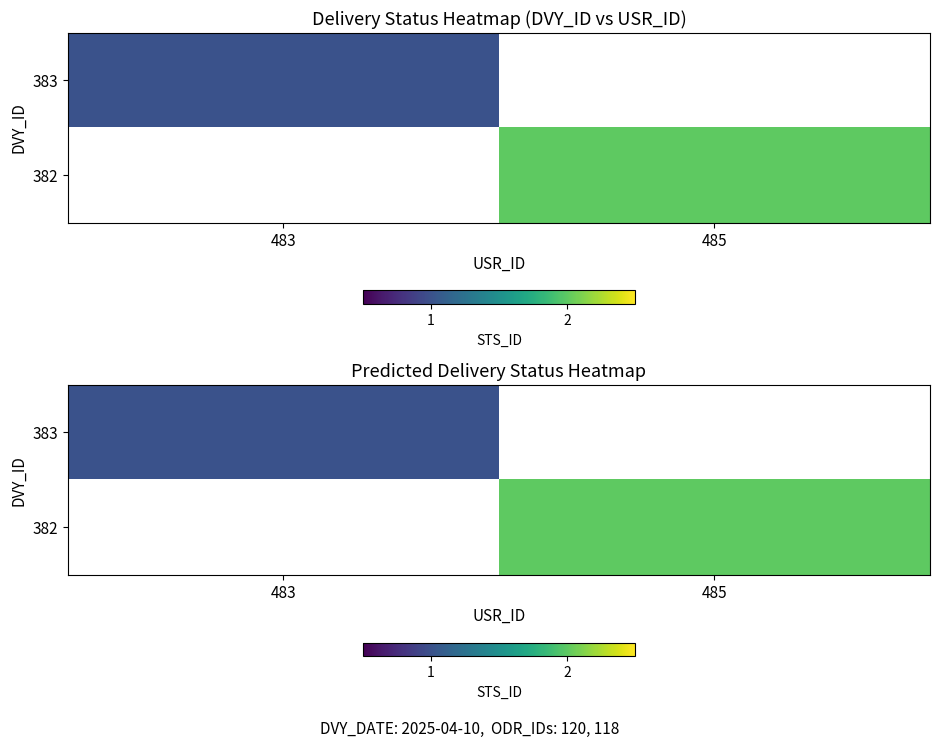

How many categories are shown in the chart?

2